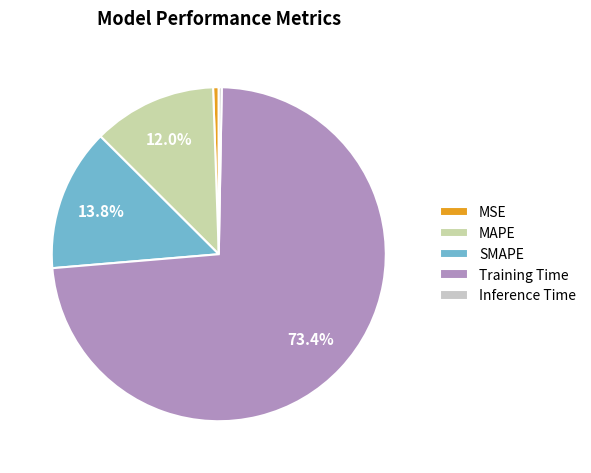

What percentage do Training Time and MAPE together represent?

85.4%